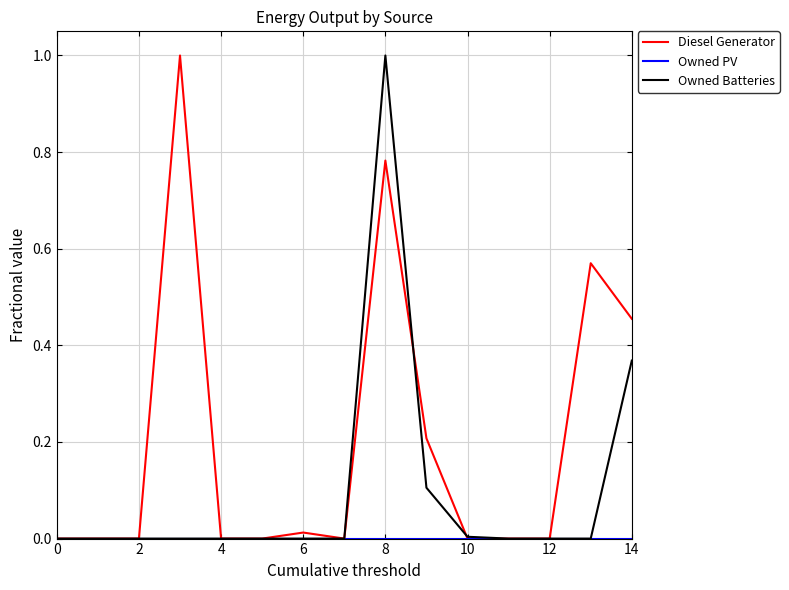

Which series has the largest total across all categories?

Diesel Generator